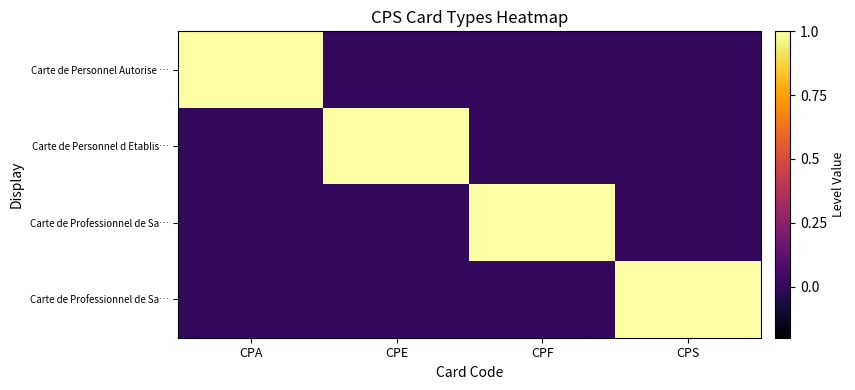

What is the total value across all series at CPF?

1